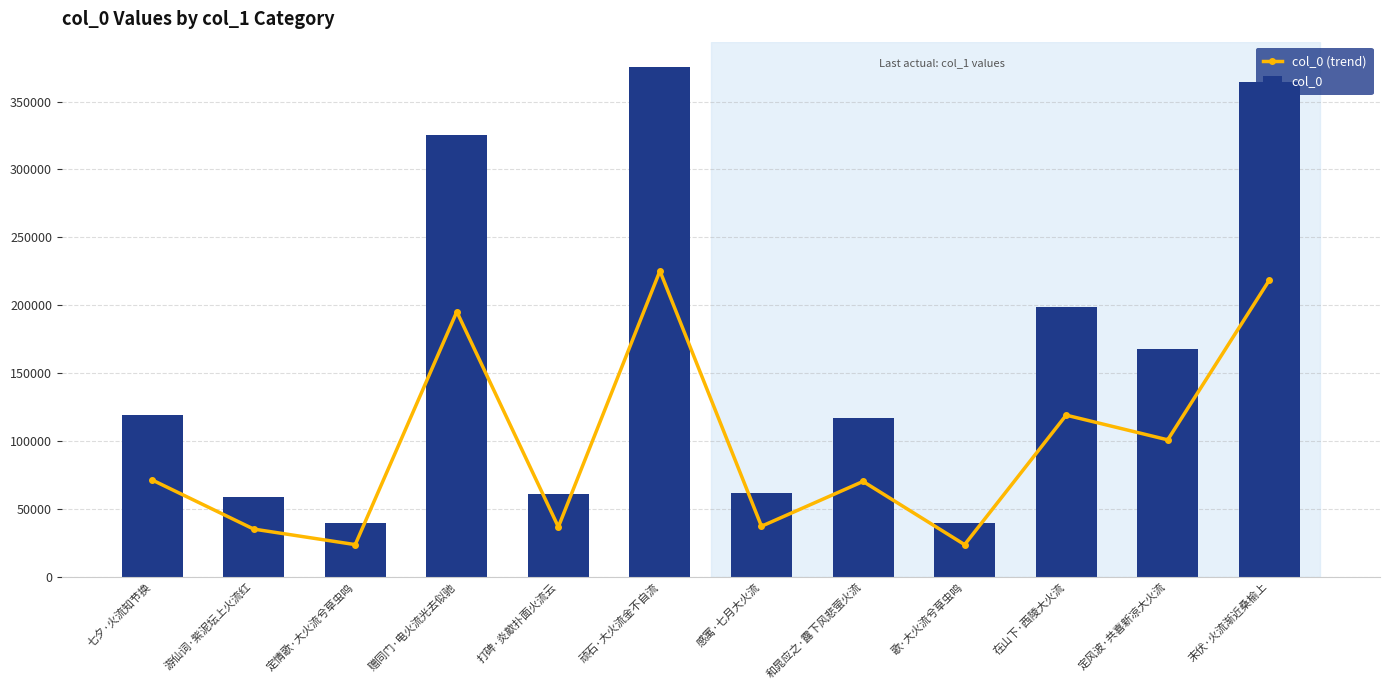

What are all the series names shown in the legend?

col_0 (trend), col_0